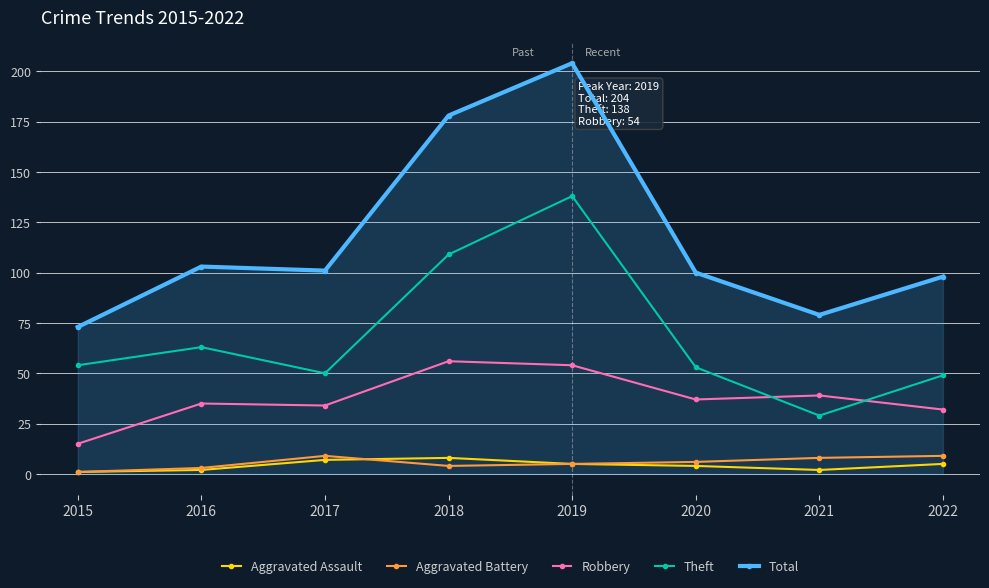

What is the sum of the Robbery values at 2017 and 2021?

73